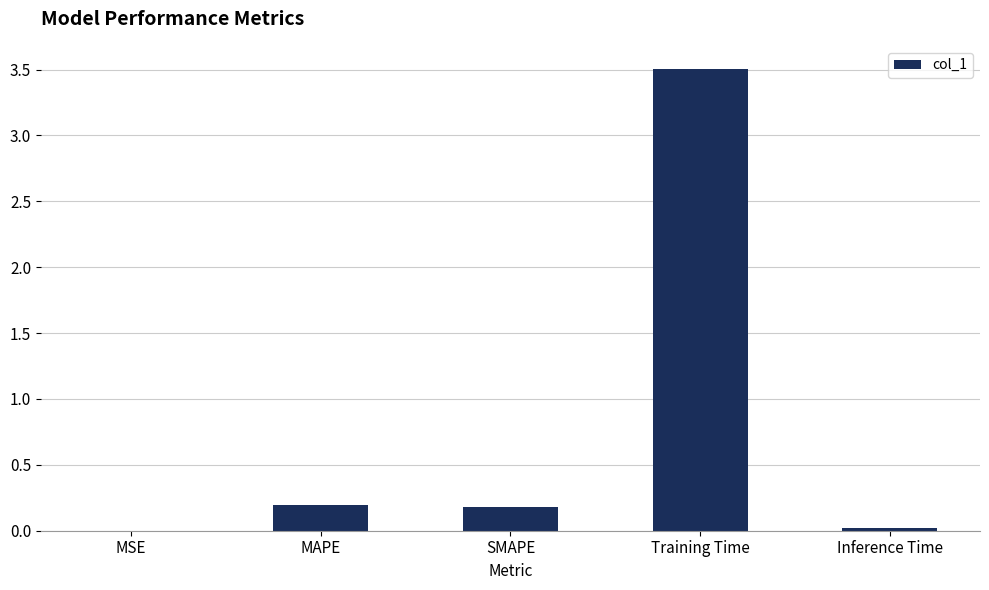

The value at MSE is 0.0. True or false?

True